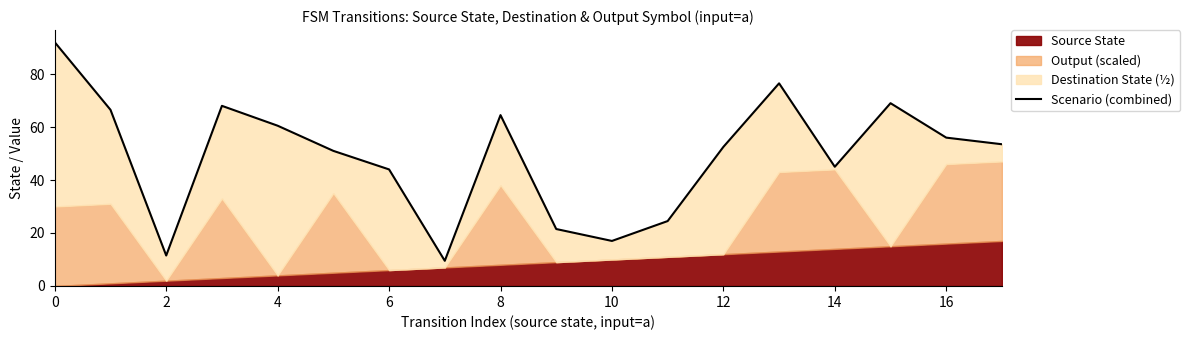

What is the difference between the maximum and minimum values?

82.5